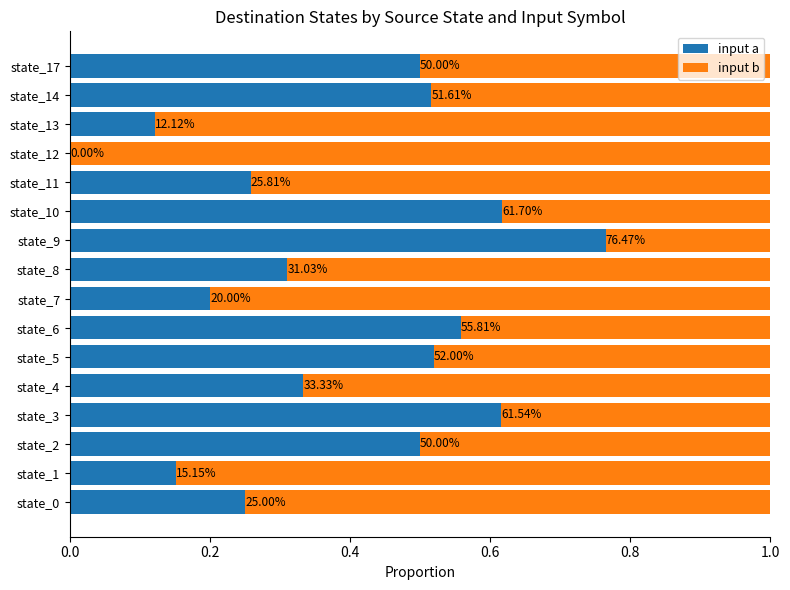

What are all the series names shown in the legend?

input a, input b